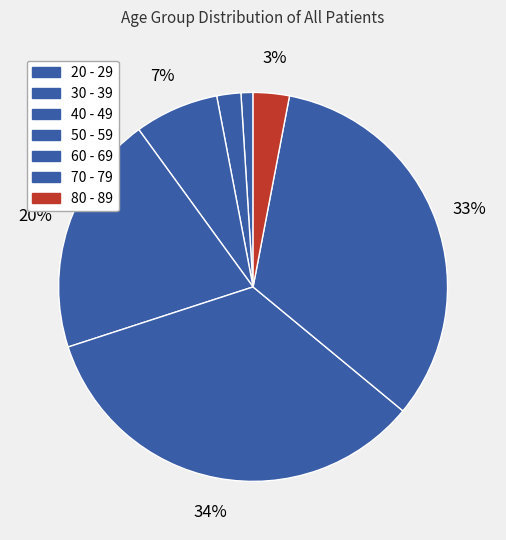

Is there a majority slice in this chart?

No